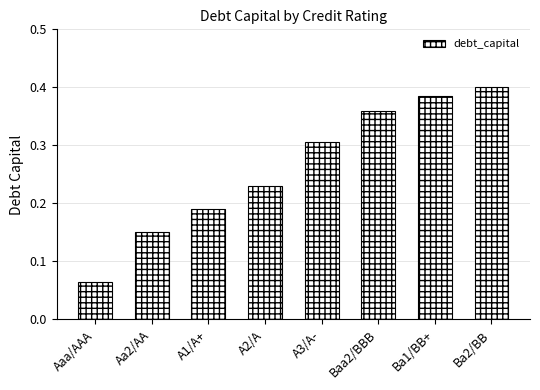

Is it true that the value at Ba1/BB+ is 0.1?

False